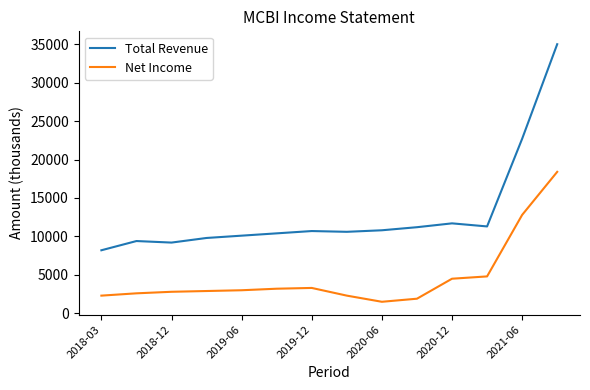

What is the lowest value of the Total Revenue series?

8200